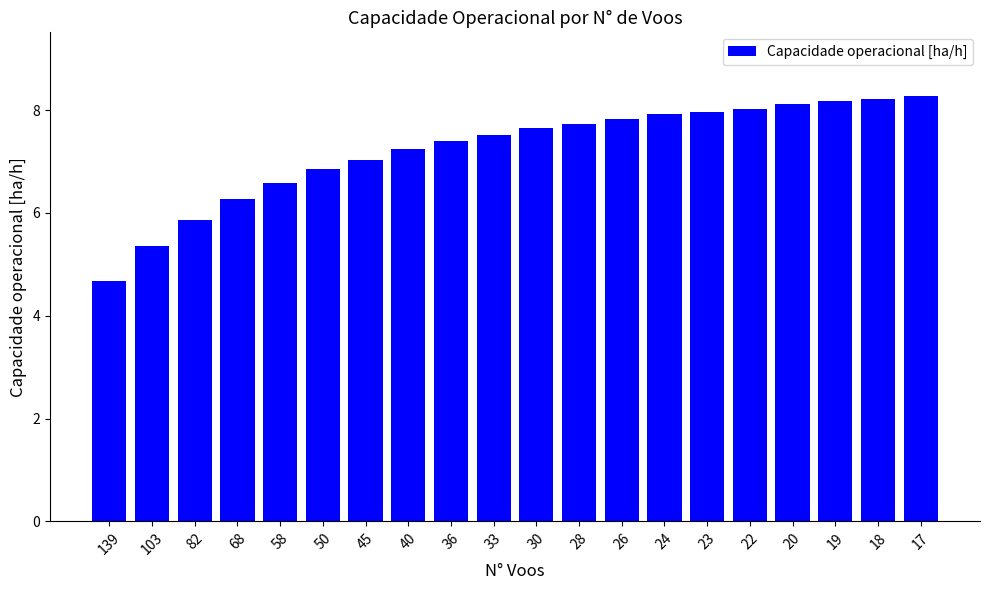

How many data points does each series have?

20